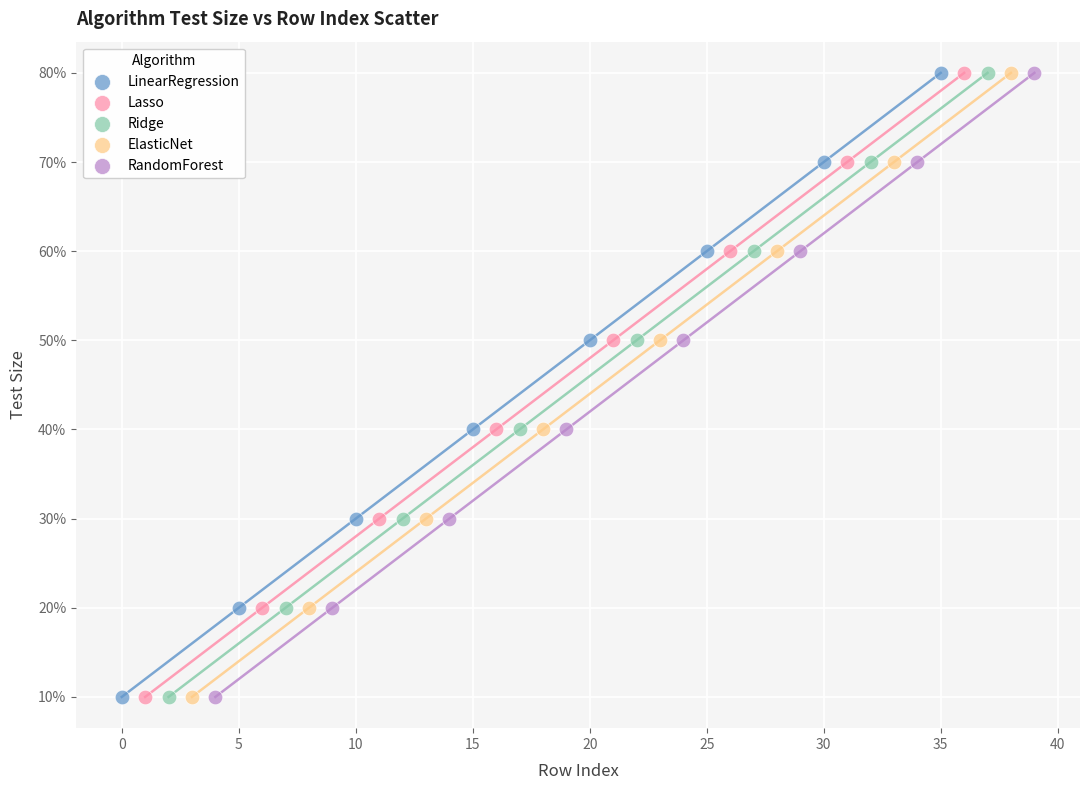

What are all the series names shown in the legend?

LinearRegression, Lasso, Ridge, ElasticNet, RandomForest